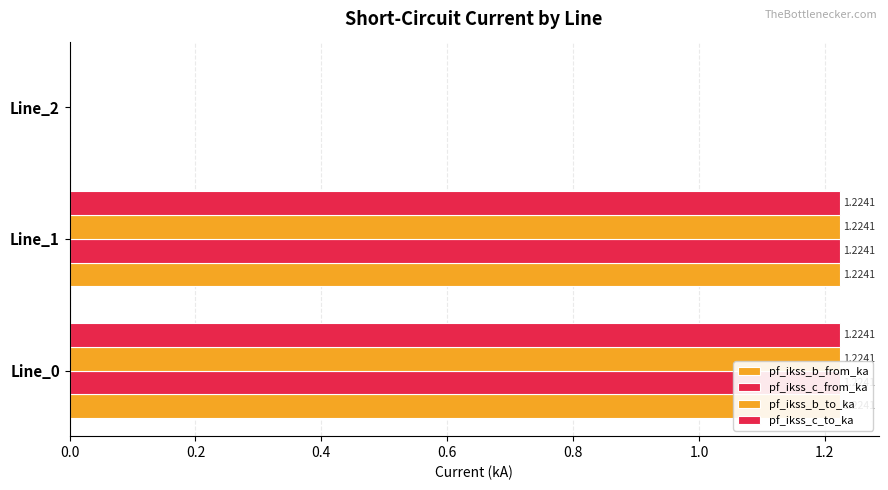

How many distinct data groups are displayed?

4